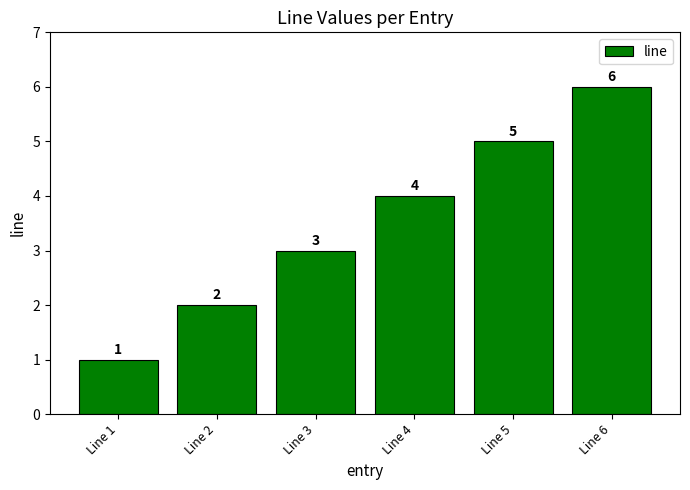

Approximately how many times larger is the value at Line 5 compared to Line 3?

1.7